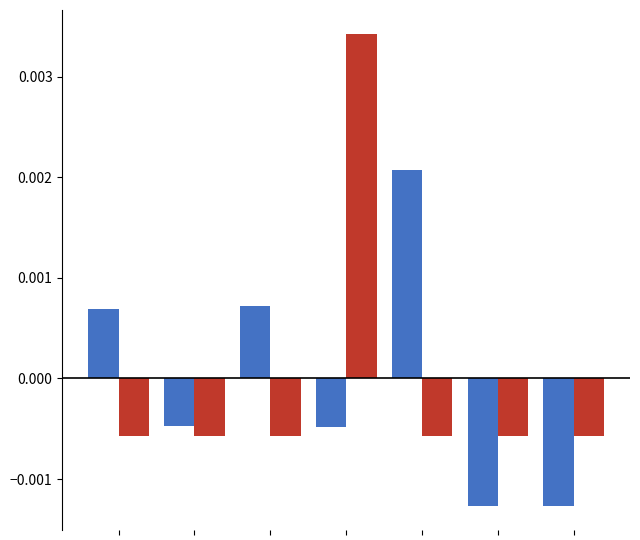

Count the number of categories in the chart.

7